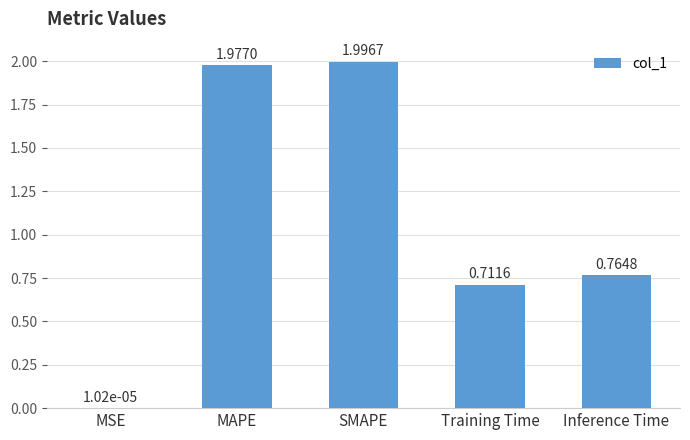

Is it true that the value at MAPE is 2.0?

True